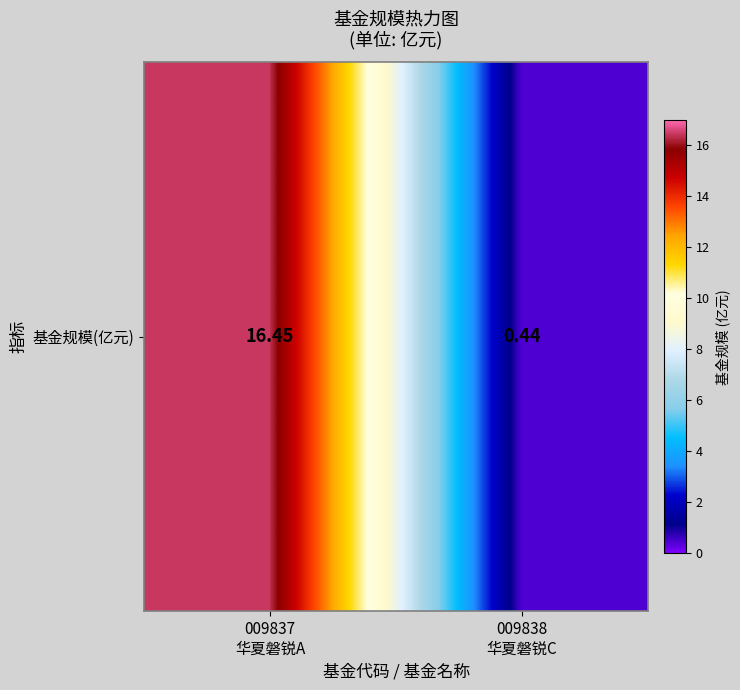

At which label does the data first exceed 16?

009837
华夏磐锐A